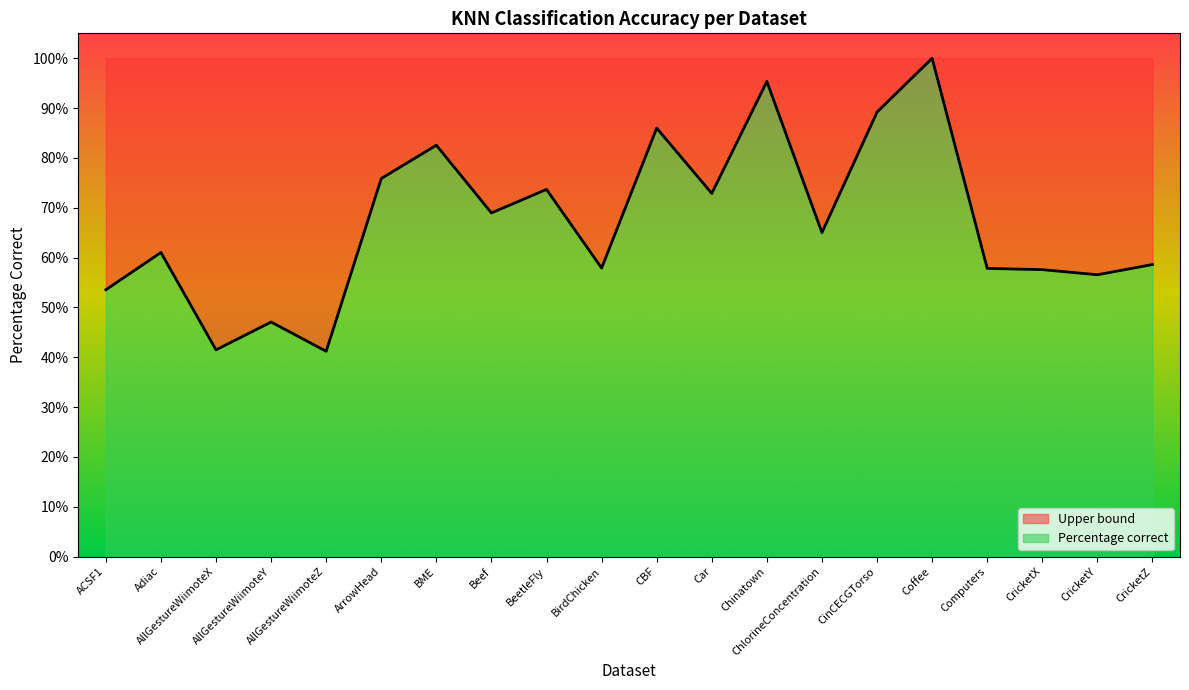

What is the sum of all values?

13.4